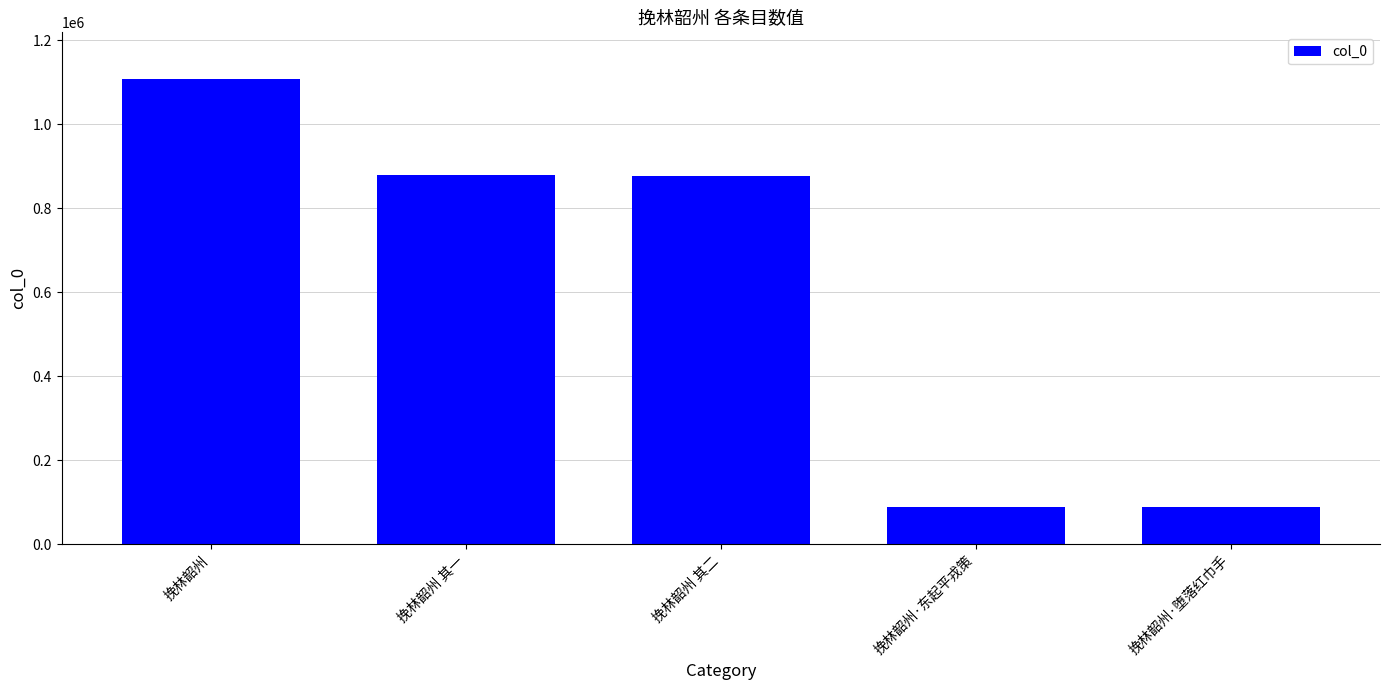

What is the minimum value shown in the chart?

89327